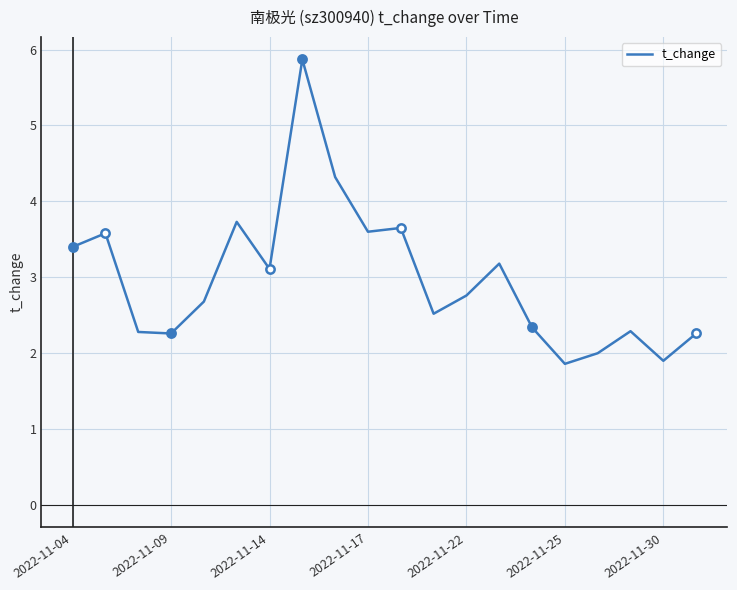

How many interior local peaks (higher than both neighbors) does the data have?

6